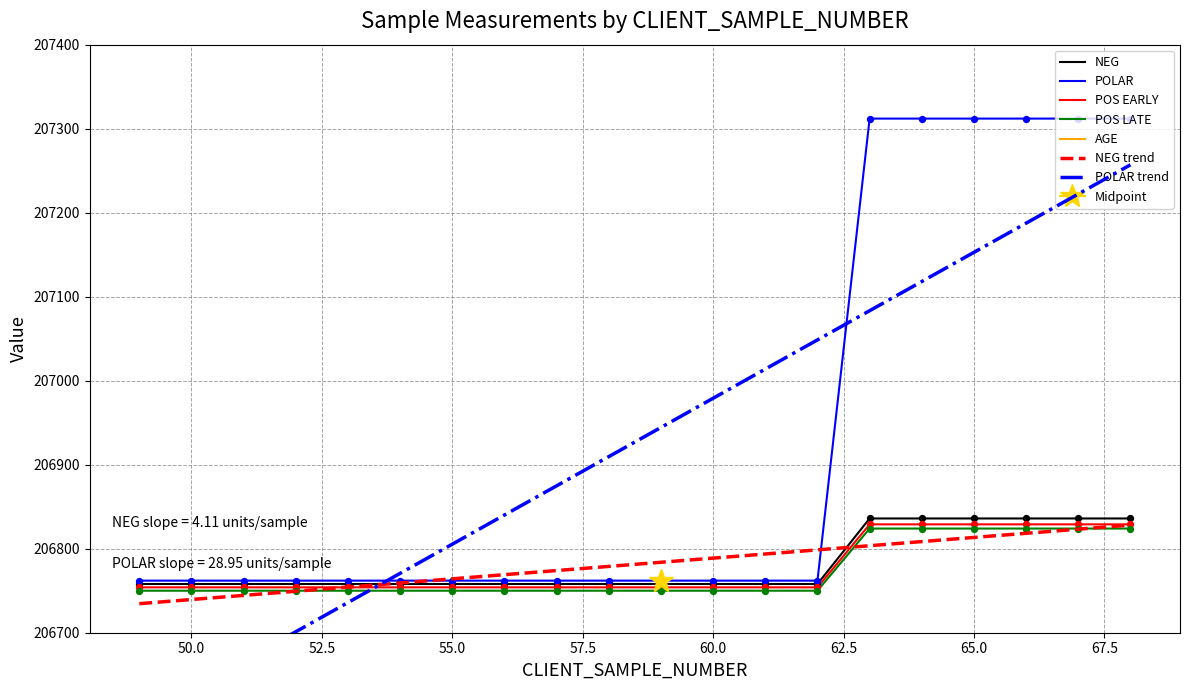

Which series has the largest total across all categories?

POLAR